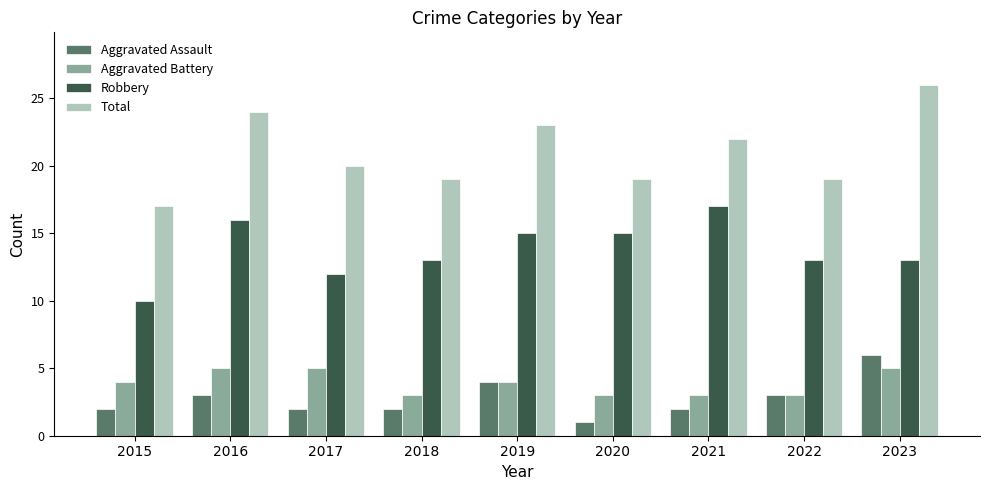

At which label does Robbery first exceed 13?

2016